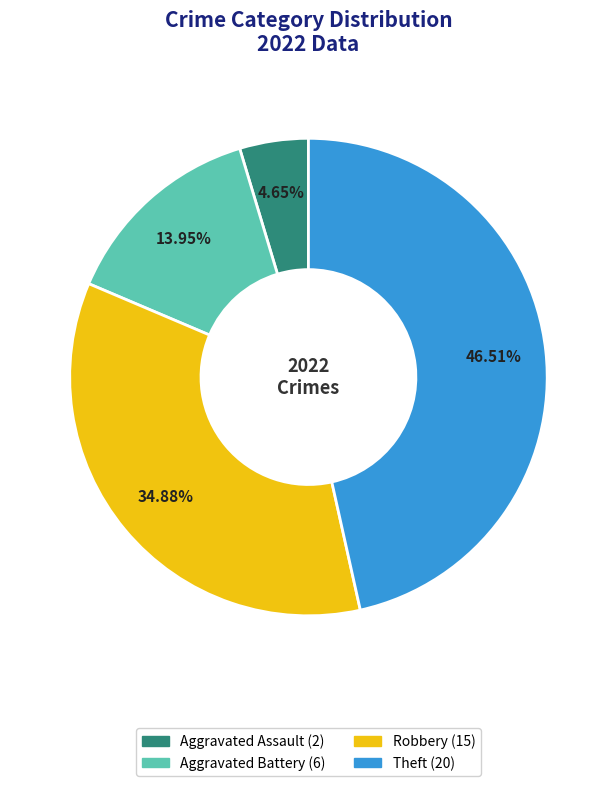

Is there any slice that represents more than half of the pie?

No